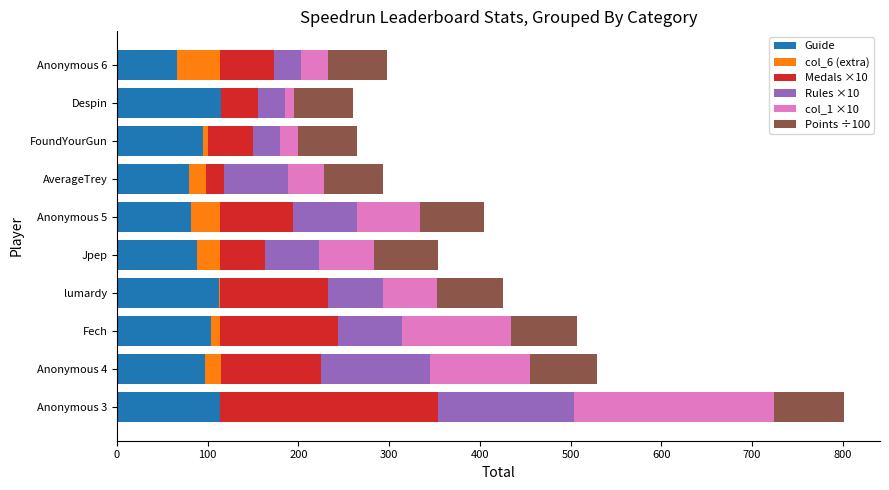

What is the total value across all series at Jpep?

354